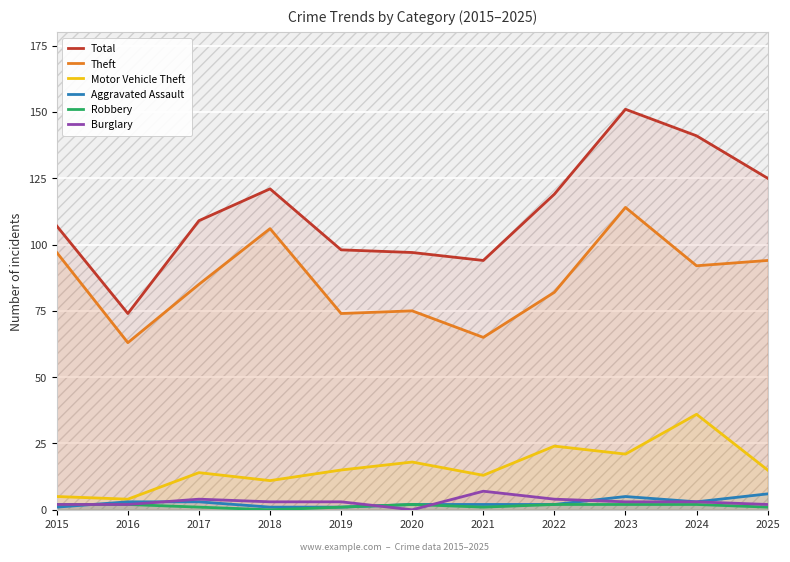

List the series in order of their peak value, highest first.

Total, Theft, Motor Vehicle Theft, Burglary, Aggravated Assault, Robbery